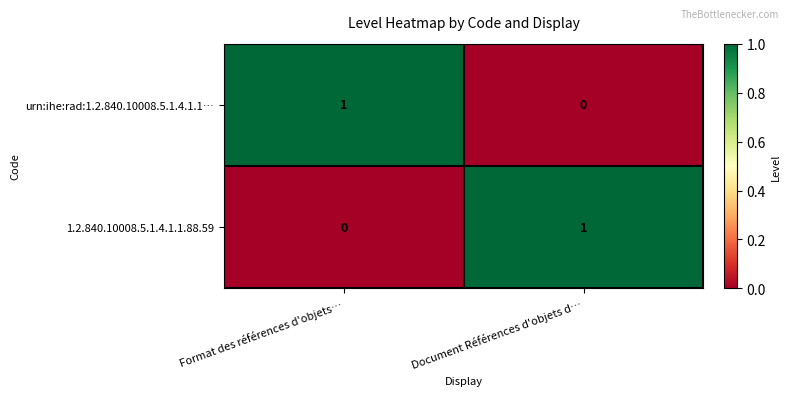

At which label is urn:ihe:rad:1.2.840.10008.5.1.4.1.1… closest to 0?

Document Références d'objets d…